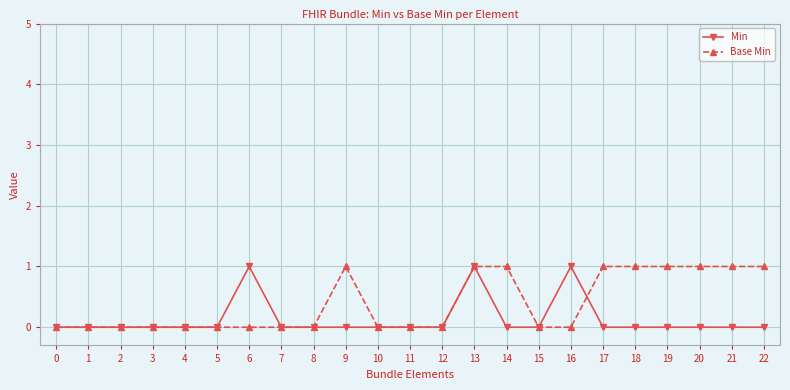

List the series in order of their overall mean, highest first.

Base Min, Min